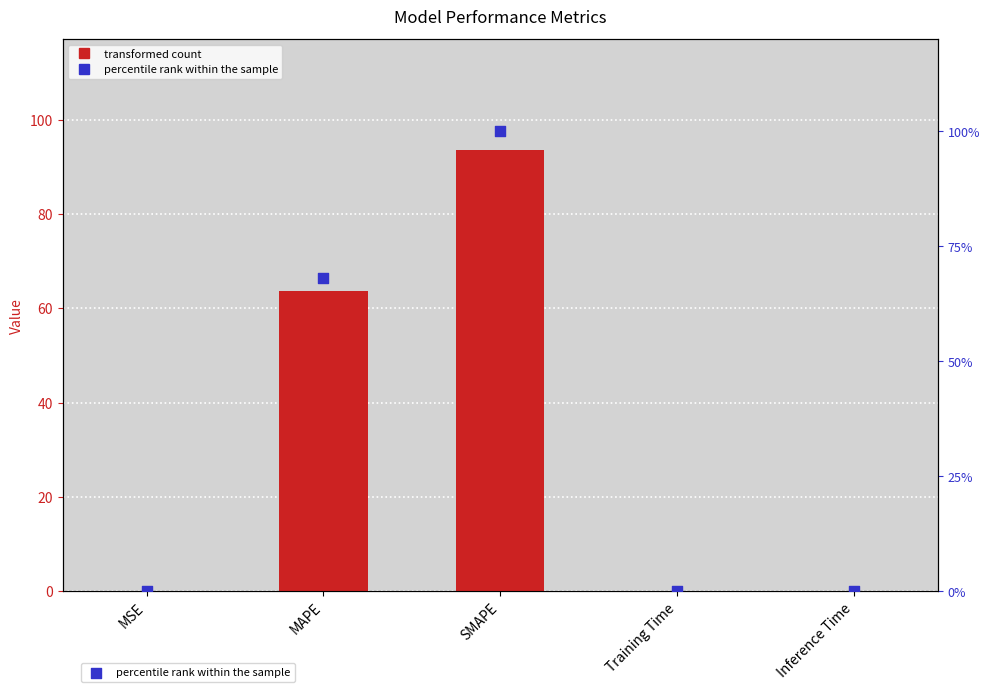

Which series reaches the minimum Y coordinate?

col_1